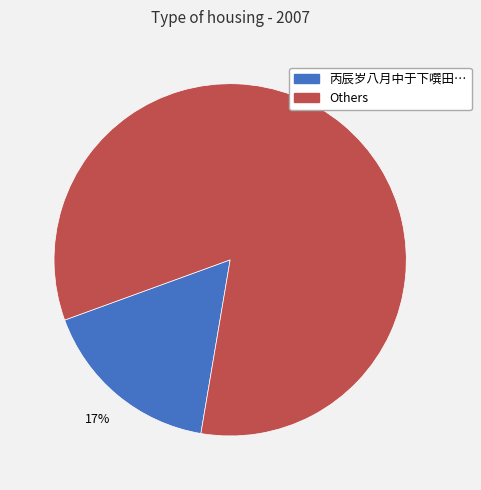

To the nearest percent, what is the average slice percentage?

50%